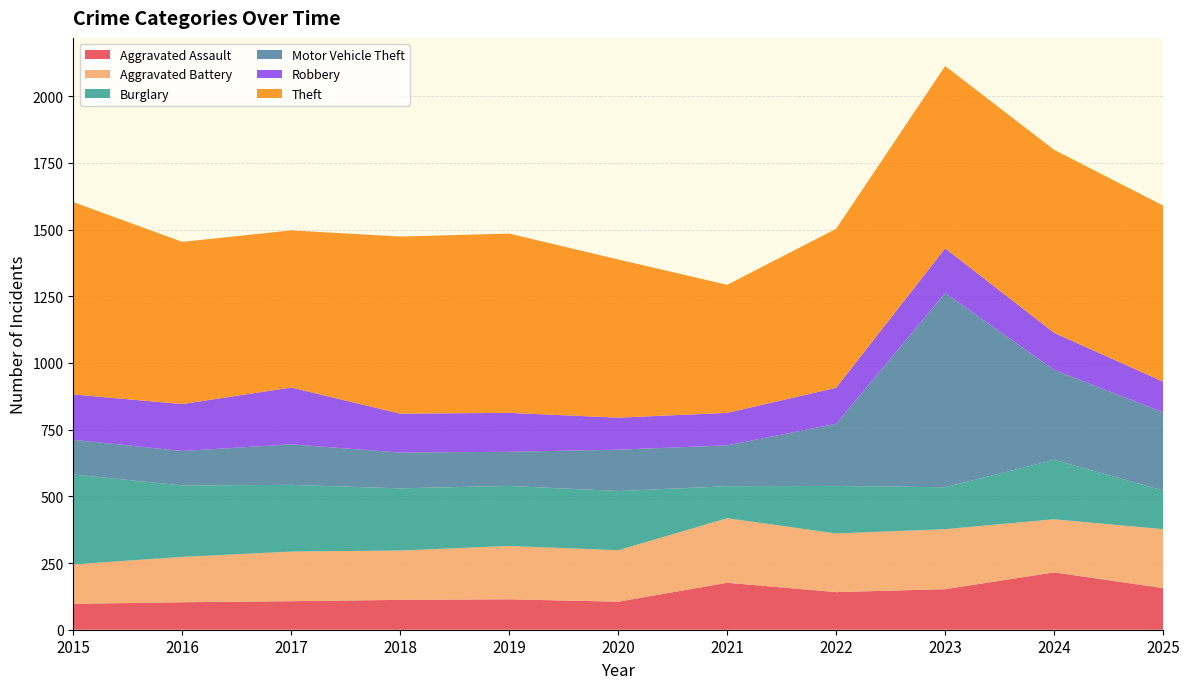

Reading right to left, list all the values displayed in this chart.

Aggravated Assault: 2025=156	2024=215	2023=152	2022=141	2021=176	2020=105	2019=114	2018=112	2017=107	2016=103	2015=97
Aggravated Battery: 2025=221	2024=199	2023=225	2022=220	2021=242	2020=193	2019=200	2018=185	2017=186	2016=170	2015=148
Burglary: 2025=145	2024=223	2023=157	2022=178	2021=120	2020=222	2019=225	2018=233	2017=250	2016=268	2015=337
Motor Vehicle Theft: 2025=293	2024=337	2023=728	2022=233	2021=153	2020=155	2019=128	2018=134	2017=152	2016=129	2015=130
Robbery: 2025=115	2024=139	2023=168	2022=135	2021=122	2020=120	2019=146	2018=146	2017=213	2016=176	2015=170
Theft: 2025=660	2024=686	2023=683	2022=596	2021=480	2020=593	2019=672	2018=664	2017=589	2016=608	2015=721